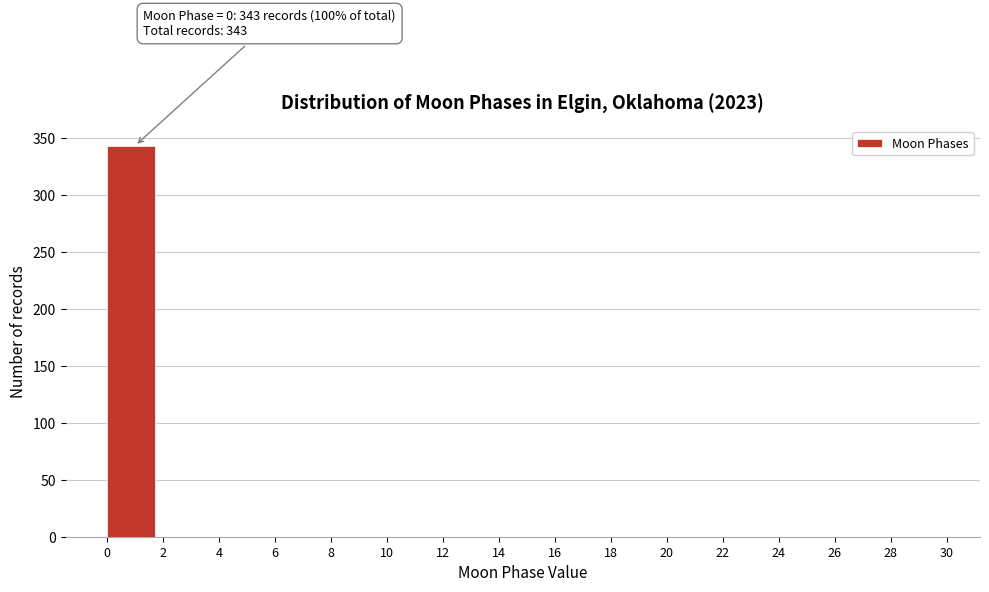

Over which range of the x-axis is the bar tallest?

0 to 2